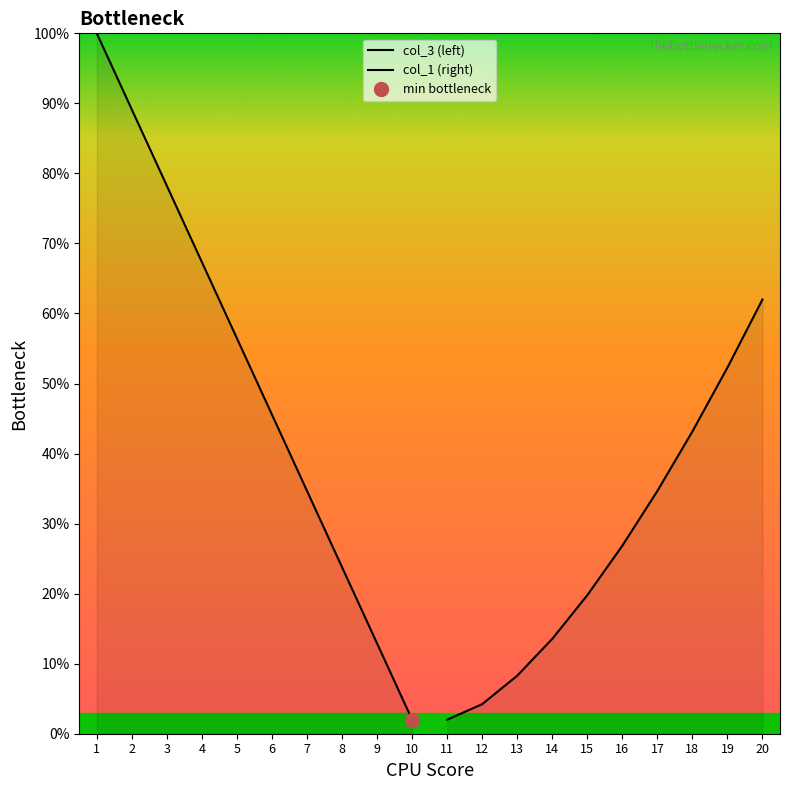

Read the col_3 (left) value at 8.

23.8